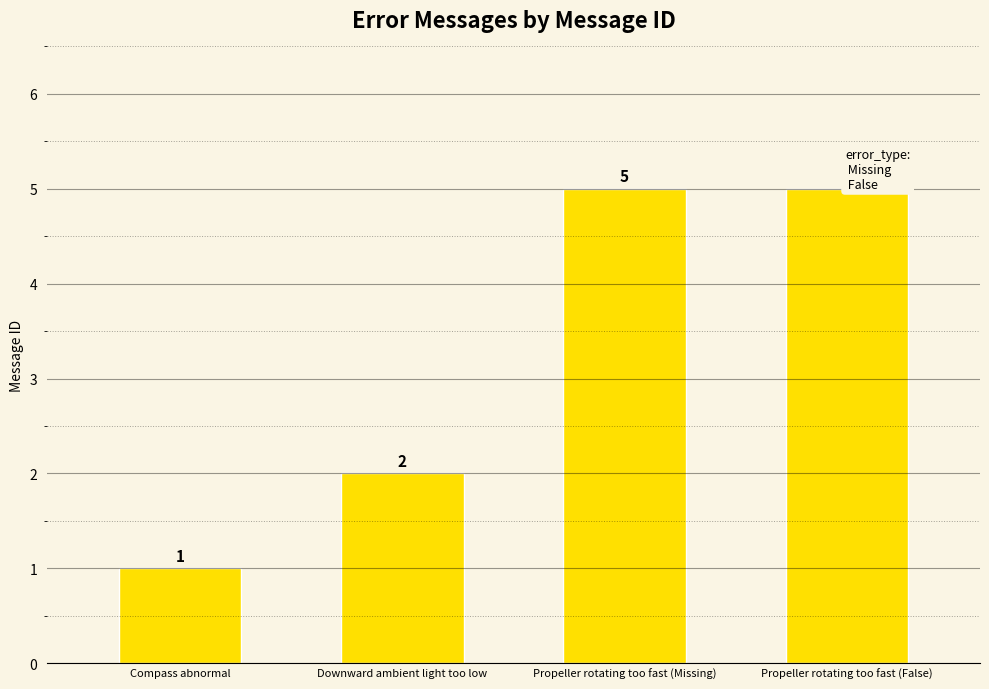

What is the maximum value shown in the chart?

5